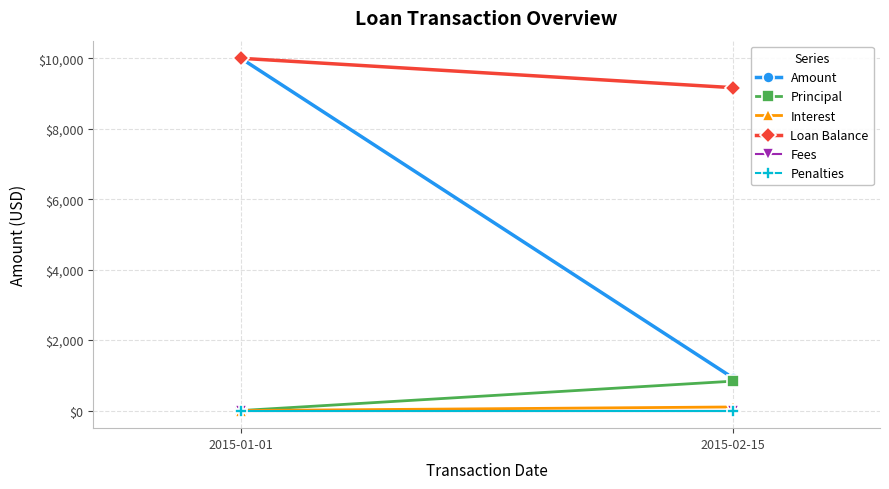

Which series has the largest range (max minus min)?

Amount